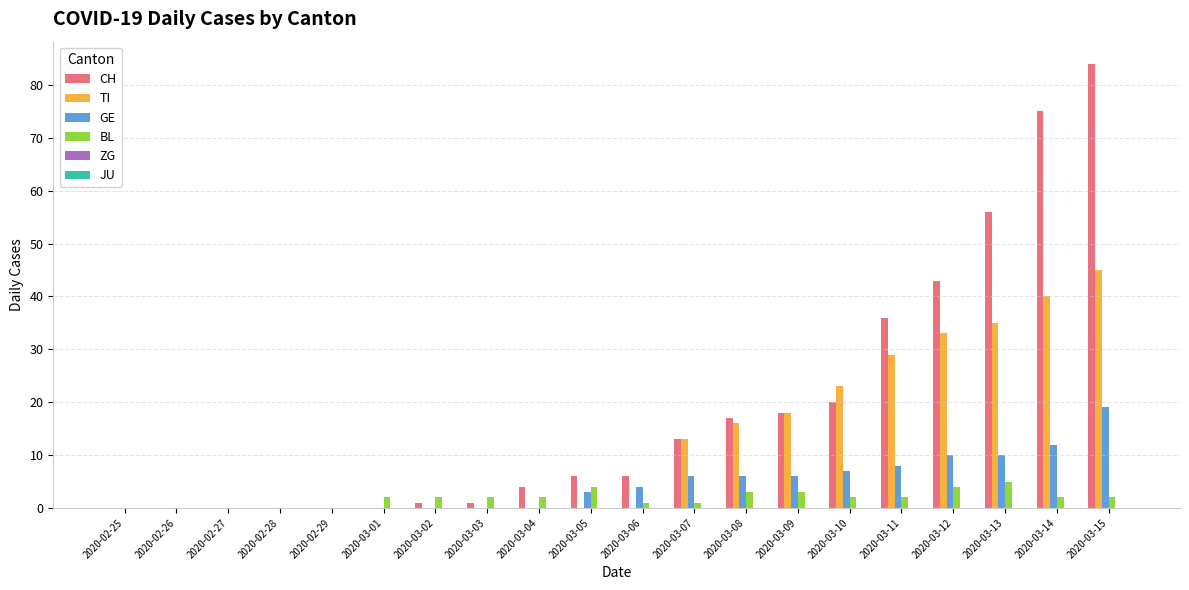

Between 2020-02-27 and 2020-03-05, which series saw the biggest shift?

CH